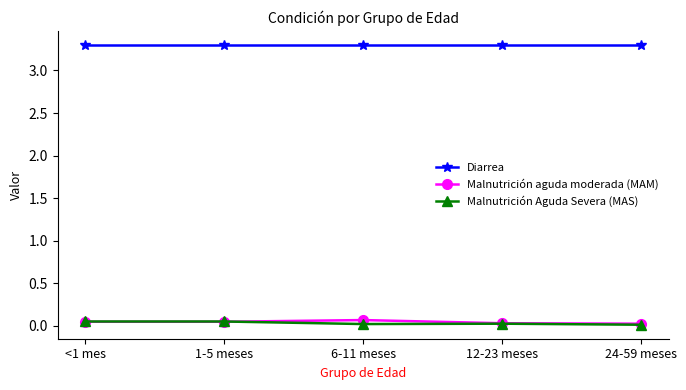

What is the sum of all Diarrea values?

16.5